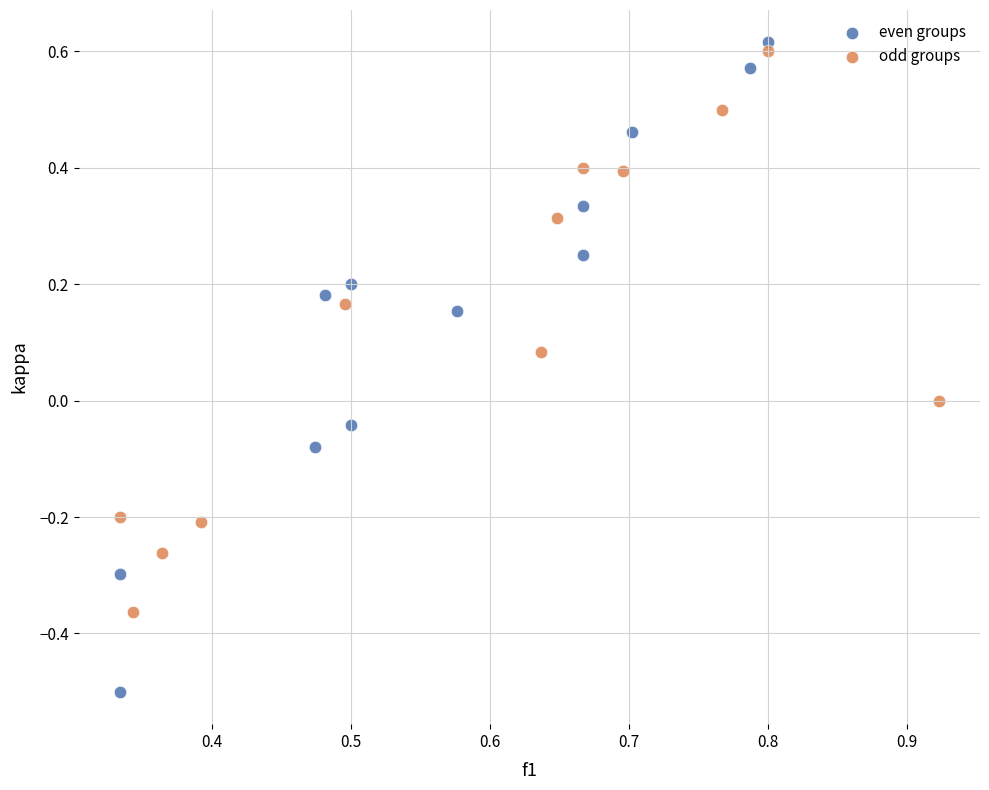

Which series contains the lowest Y value?

even groups